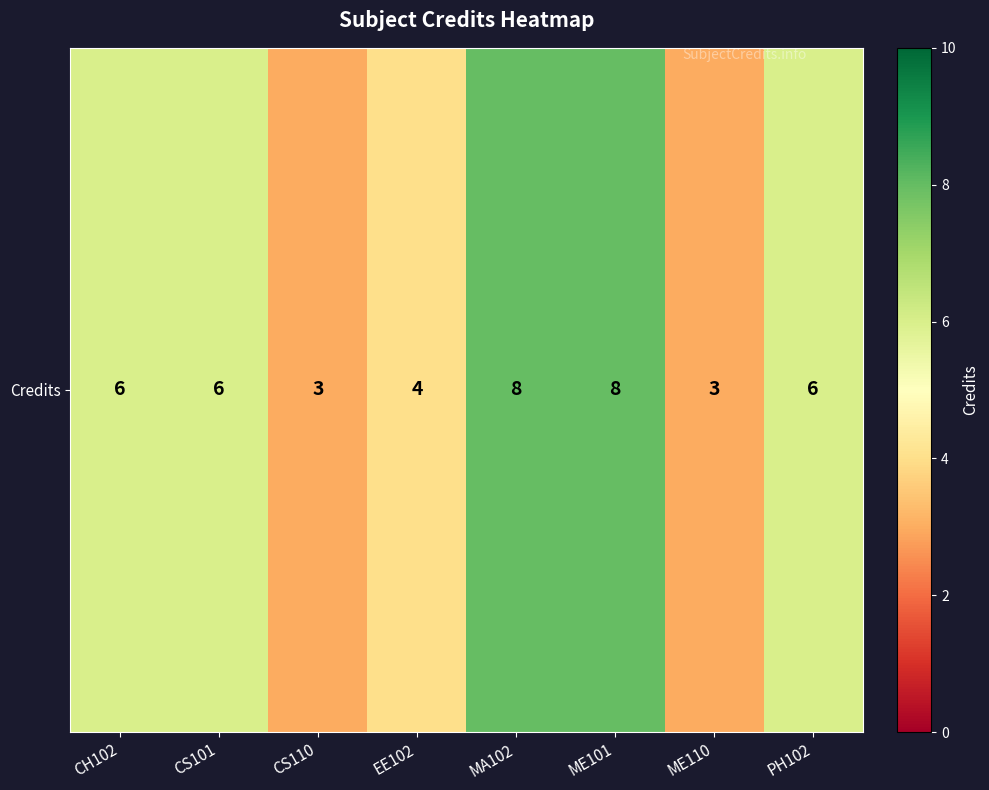

At which label does the data first exceed 6?

MA102